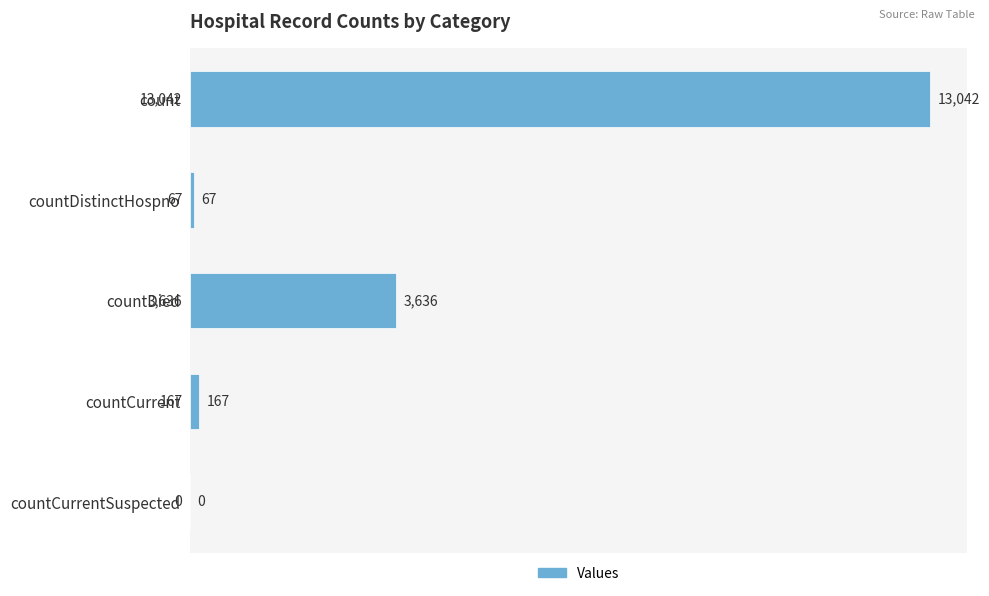

What is the change in value from count to countDistinctHospno?

-12975